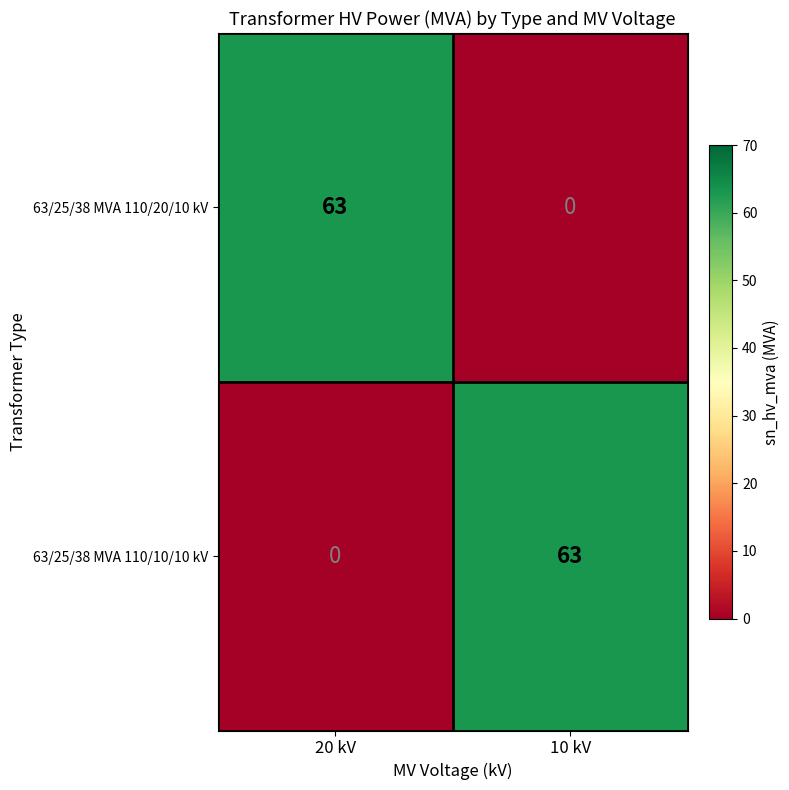

The 63/25/38 MVA 110/20/10 kV series shows 63 at 20 kV. True or false?

True